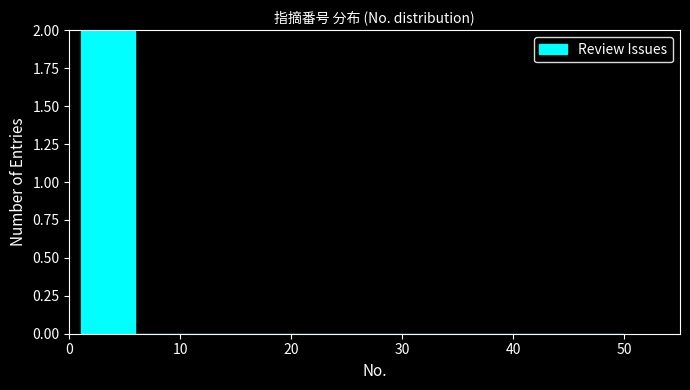

What is the height of the bar covering 1.0 to 5.9 on the x-axis? Neither the bar edges nor the heights are printed on the chart, so give them approximately, as read against the axes.

2